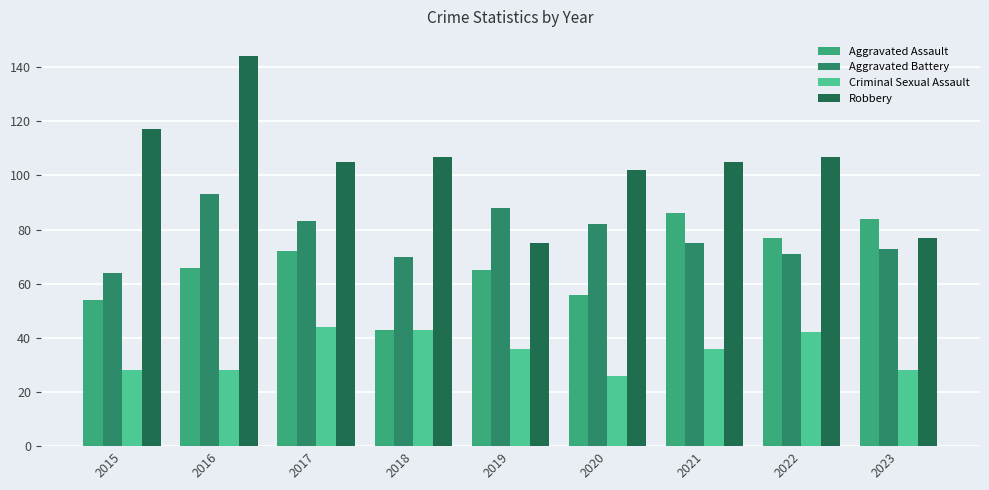

Is the value of Criminal Sexual Assault at 2023 greater than the value of Aggravated Assault at 2020?

No